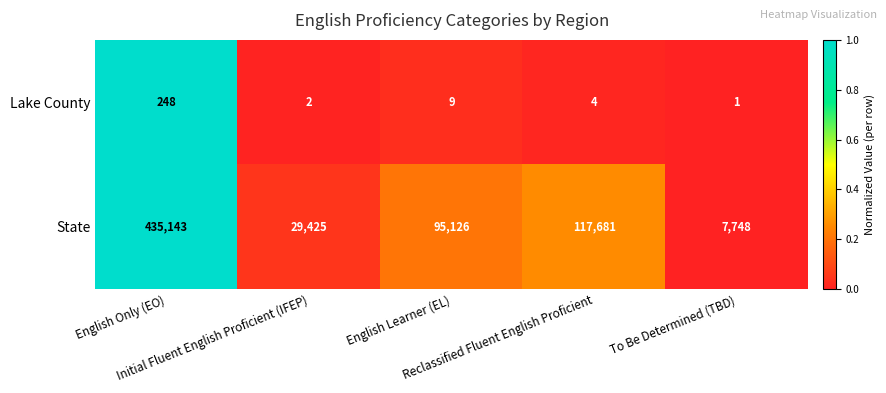

Which series changed the most between Initial Fluent English Proficient (IFEP) and Reclassified Fluent English Proficient?

State